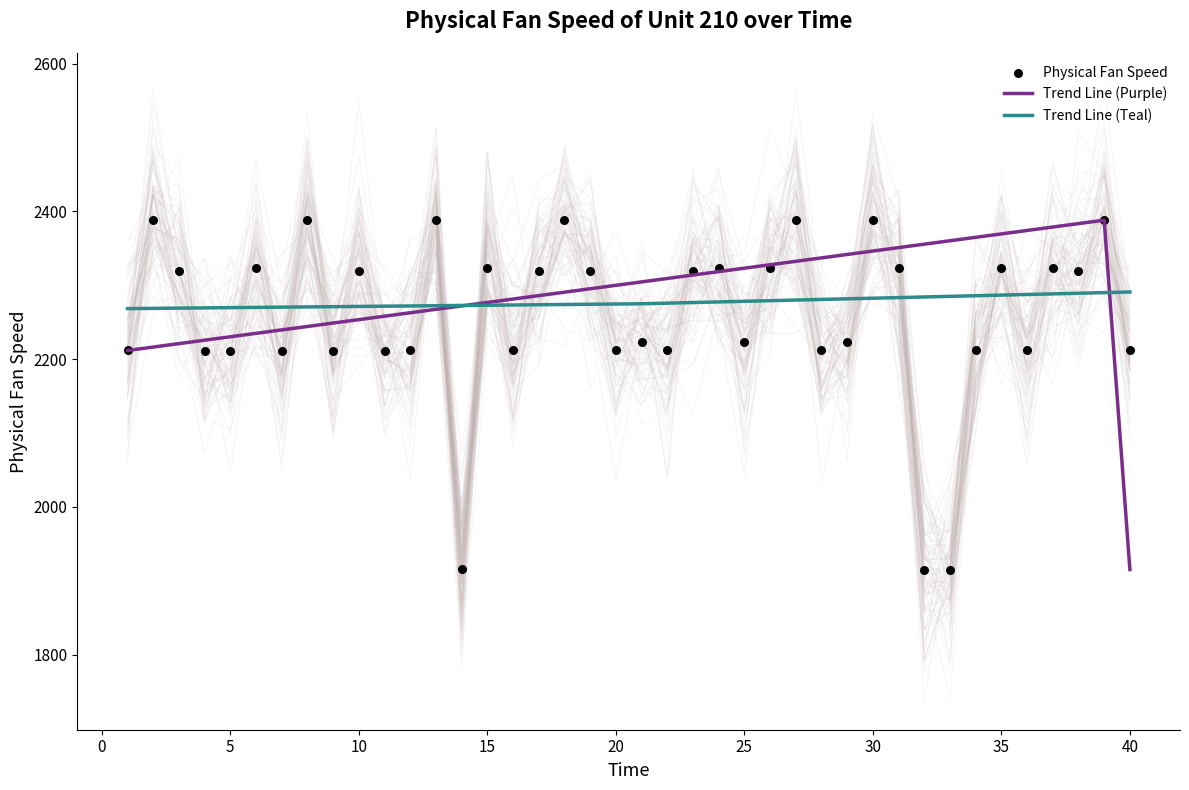

What is the lowest value of the Trend Line (Purple) series?

1915.1